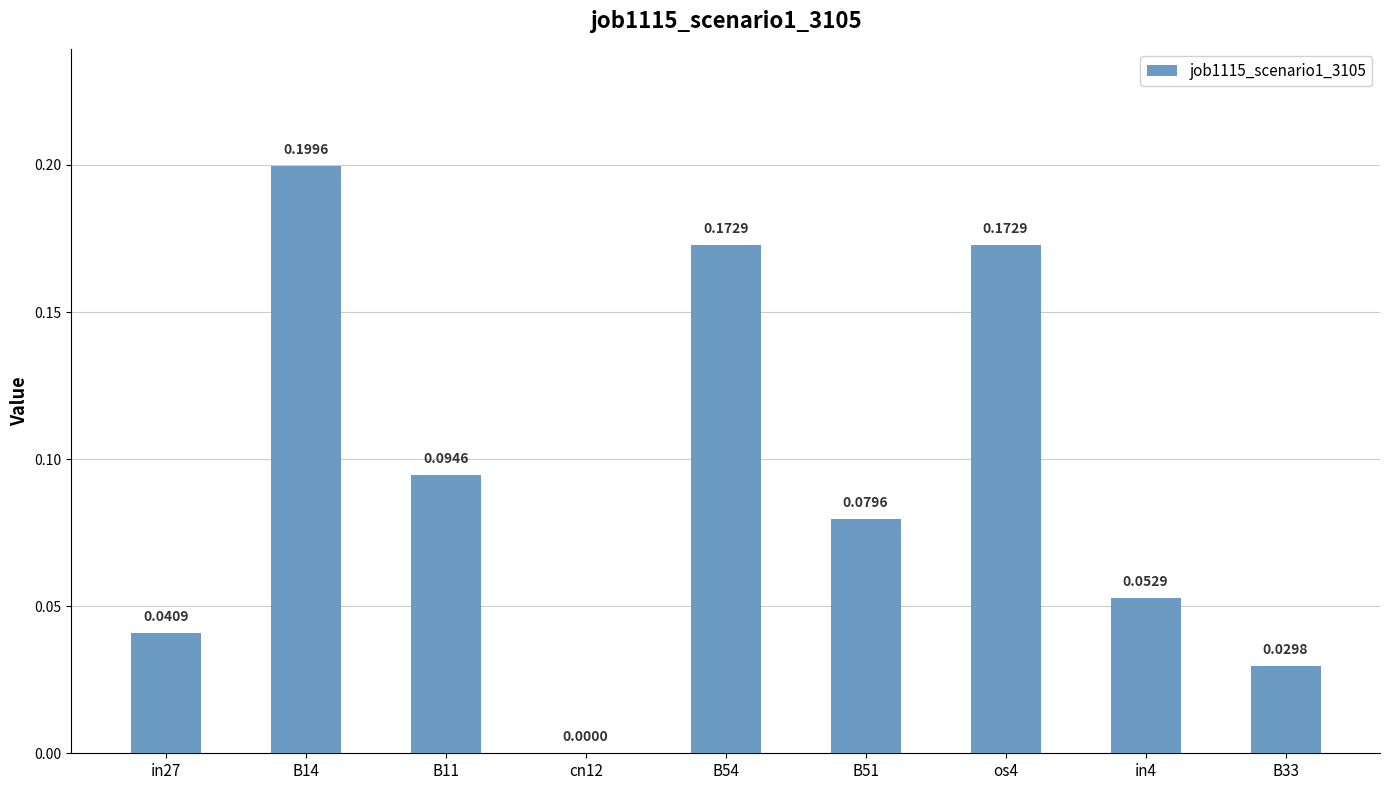

Which has a higher value, B11 or in27?

B11